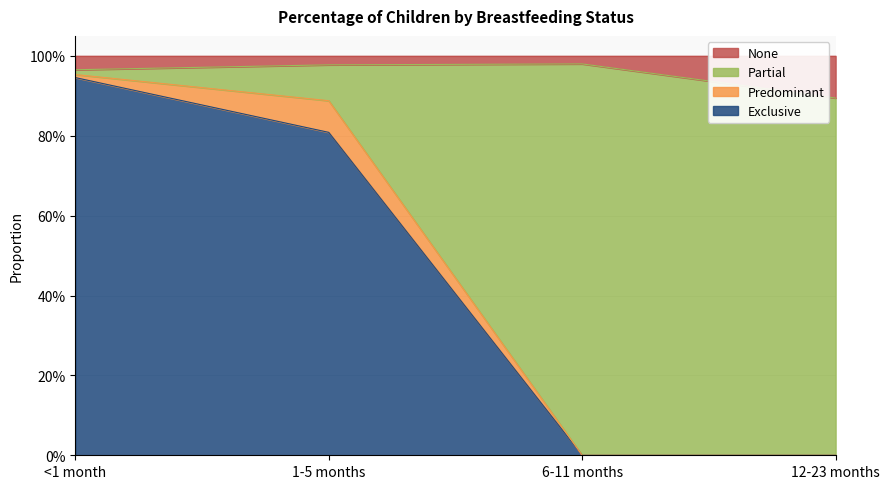

The Partial series shows 0.5 at 1-5 months. True or false?

False